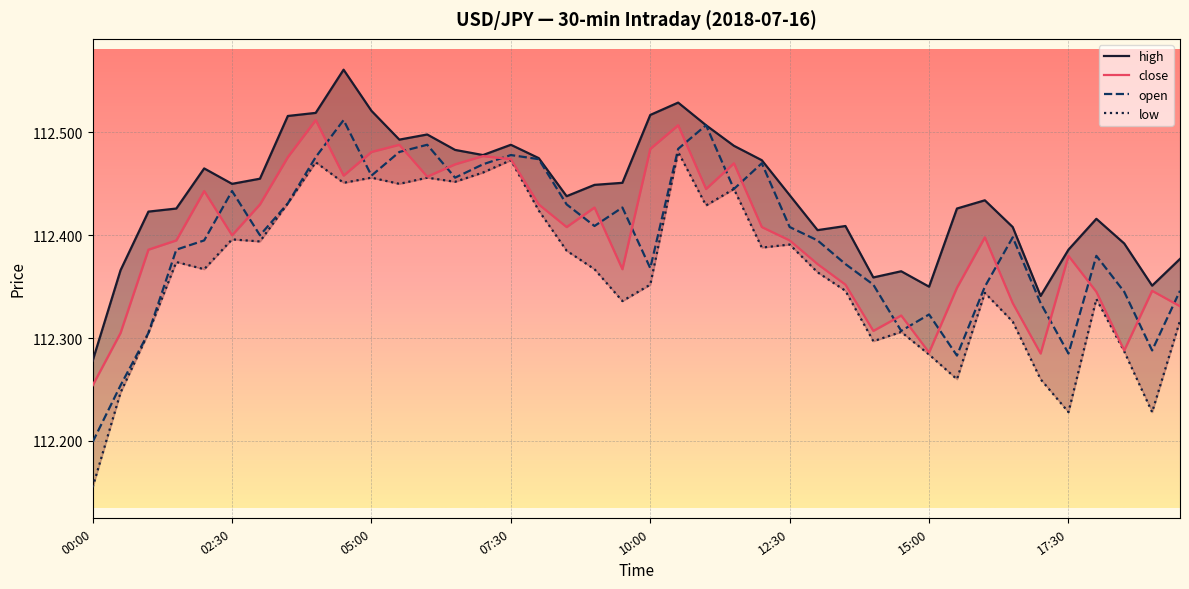

Which series has the largest total across all categories?

high